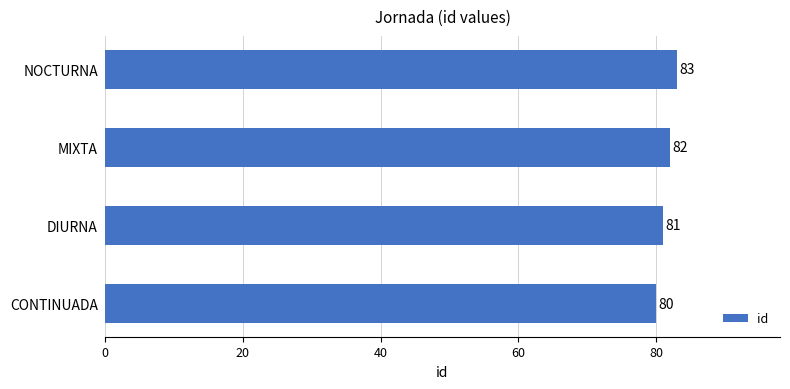

Count the values in the range 81 to 83.

3